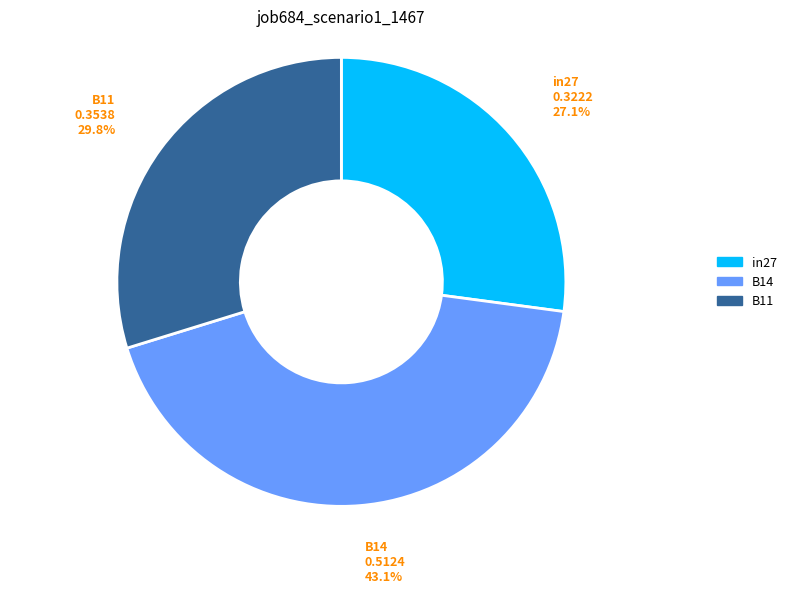

To the nearest percent, what is the difference between the largest and smallest slice percentages?

16%